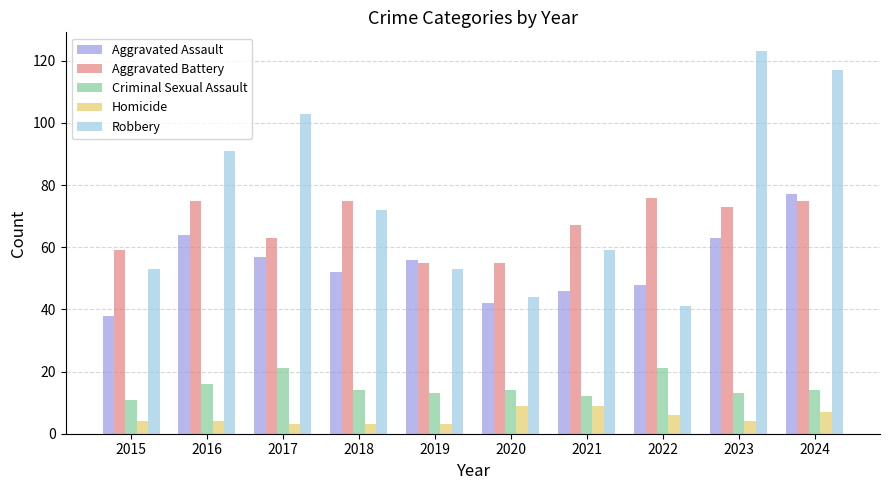

At which category is the sum across all series the highest?

2024